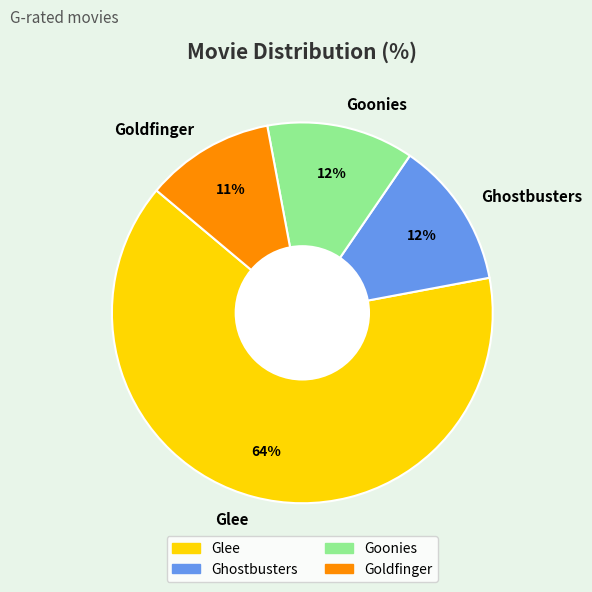

To the nearest percent, what is the average slice percentage?

25%